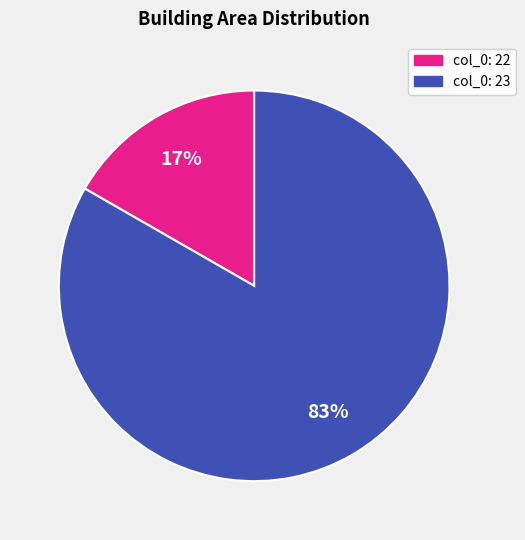

To the nearest percent, what is the average slice percentage?

50%